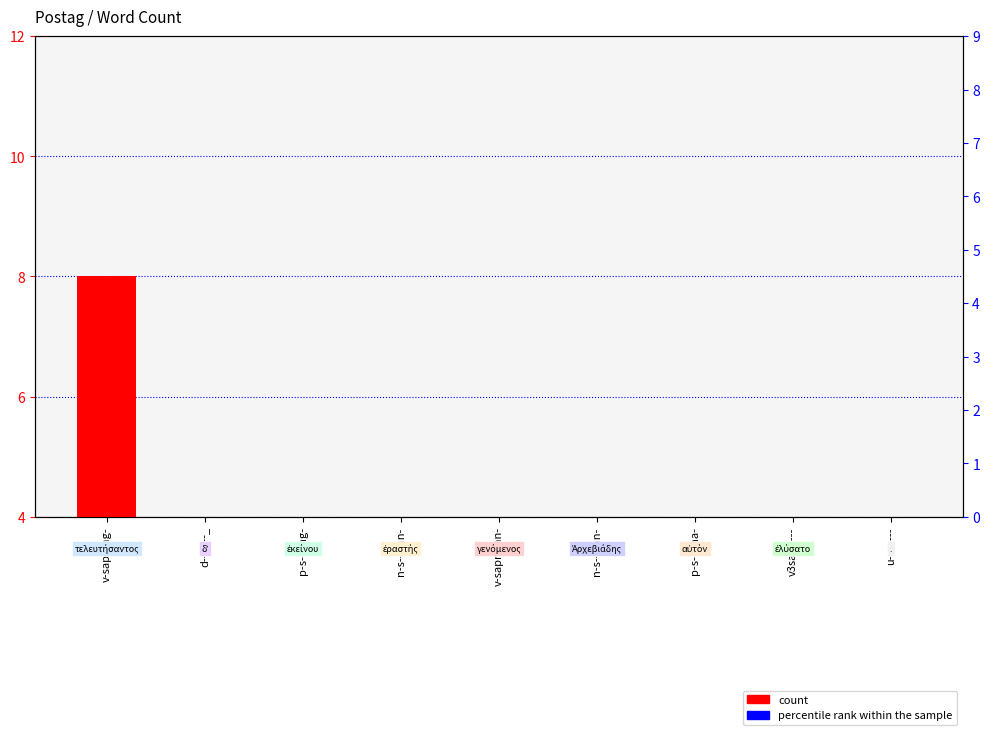

Which series has the largest range (max minus min)?

count